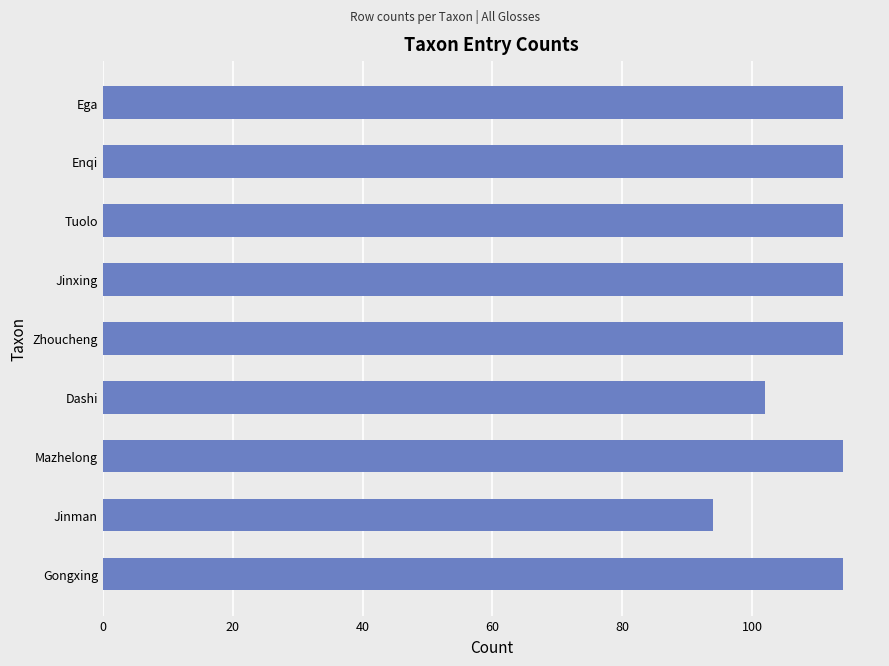

What is the difference between the maximum and minimum values?

20